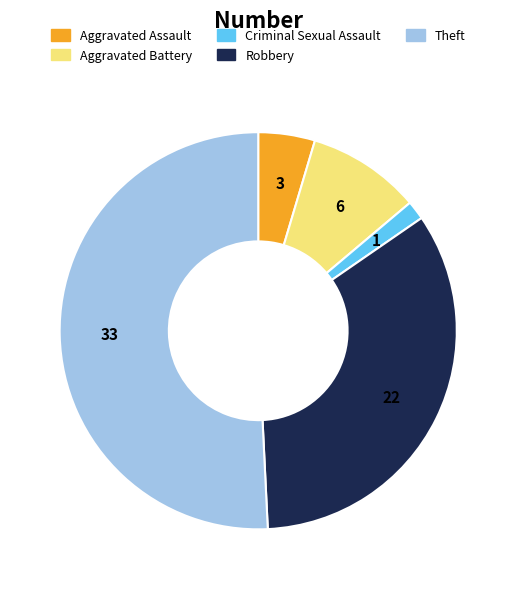

Combined, do Aggravated Battery and Aggravated Assault account for over 50%?

No